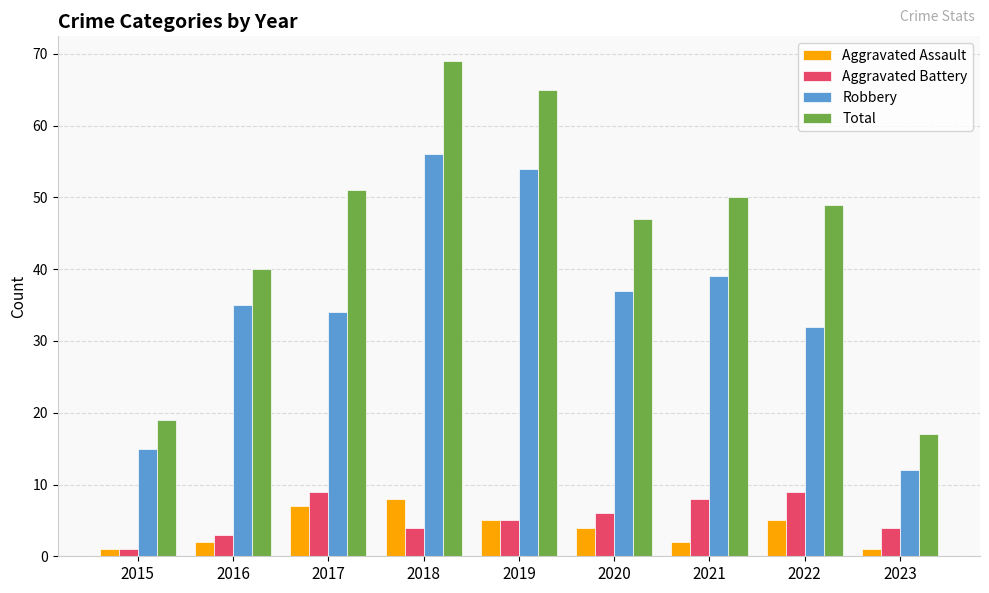

What is the value of the Aggravated Assault bar at the 5th from the left?

5